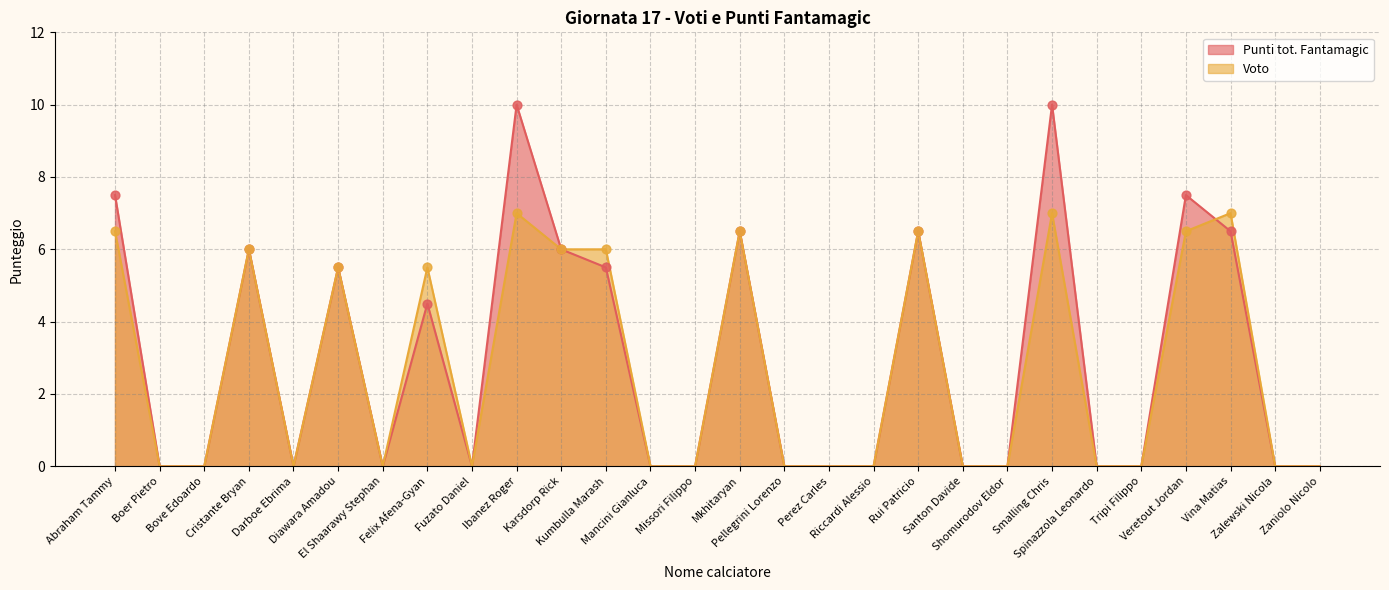

At how many categories does at least one series exceed 8?

2